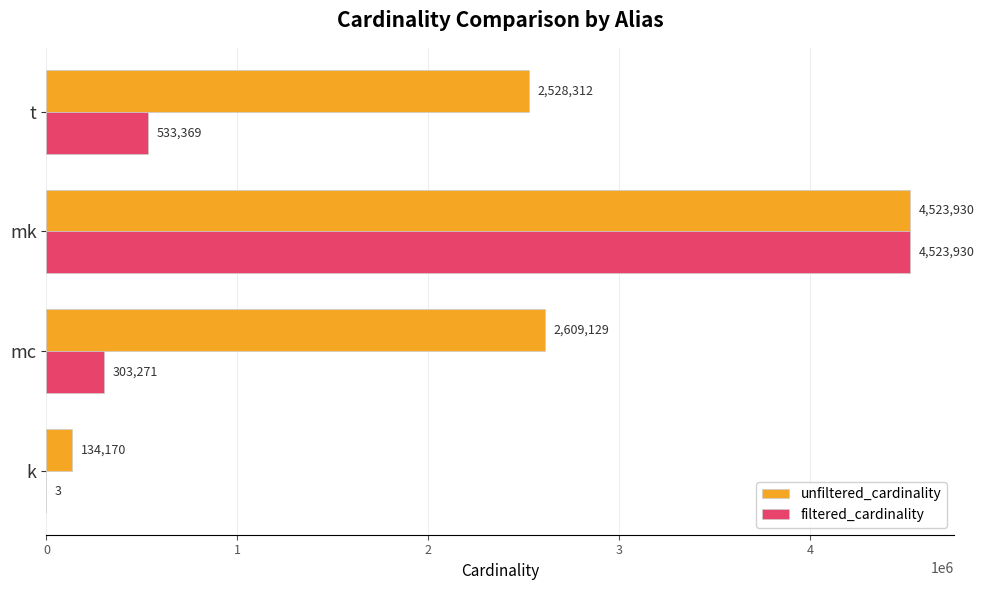

At which label is filtered_cardinality closest to 2261966?

t